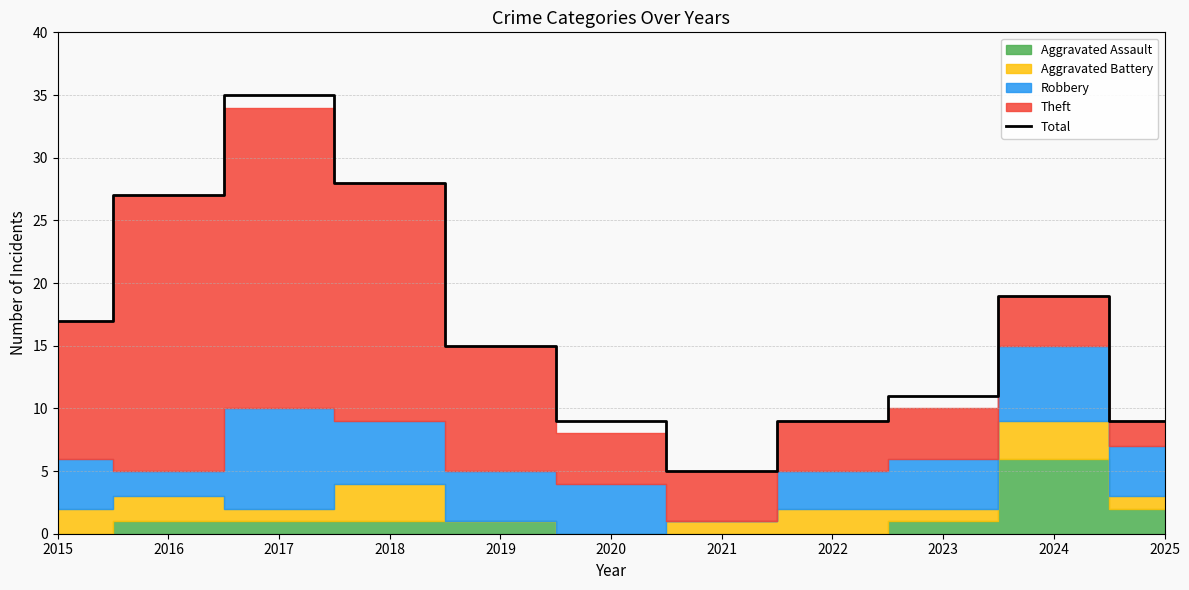

List the labels in order of value, smallest first.

2021, 2020, 2022, 2025, 2023, 2019, 2015, 2024, 2016, 2018, 2017